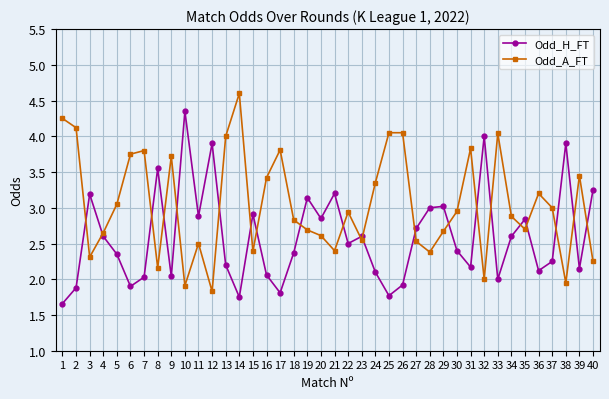

True or false: Odd_H_FT and Odd_A_FT intersect in this chart.

True